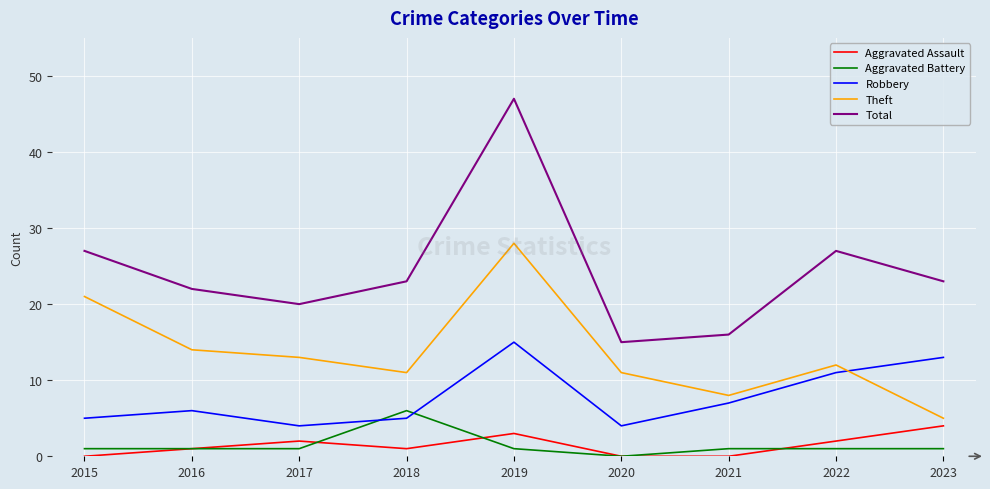

Count the number of data series in this chart.

5